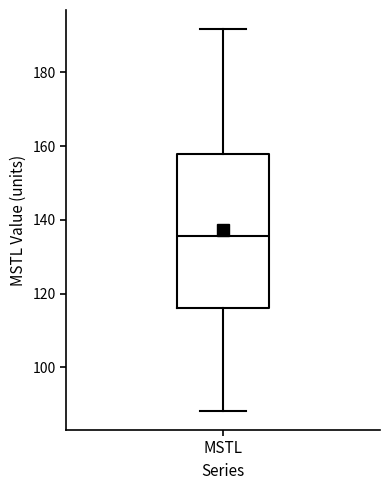

Read this box plot against the y-axis: the position of the median line, the range covered by the box, and the ends of both whiskers. The values are not printed on the chart, so give them approximately, as read against the axis.

median 136, box 116 to 158, whiskers 88 to 192